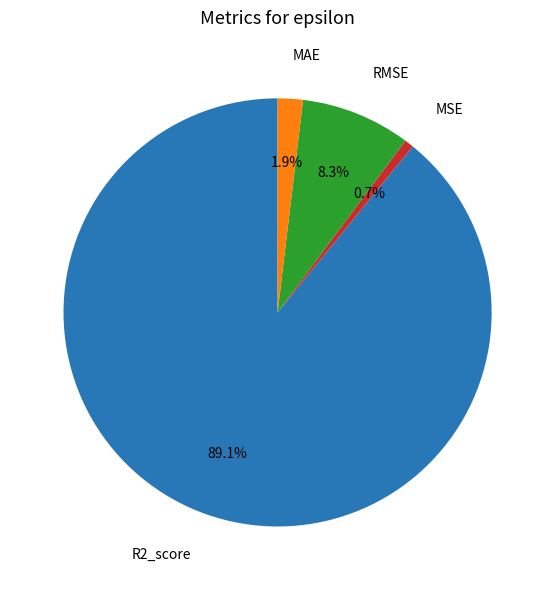

What percentage is the R2_score slice, to the nearest percent?

89%